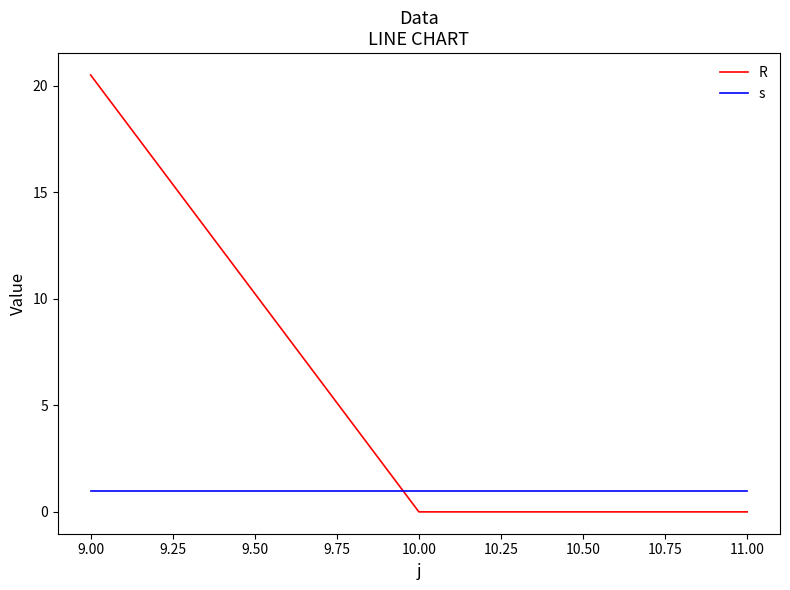

Is it true that R equals 20.5 at 9.00?

True